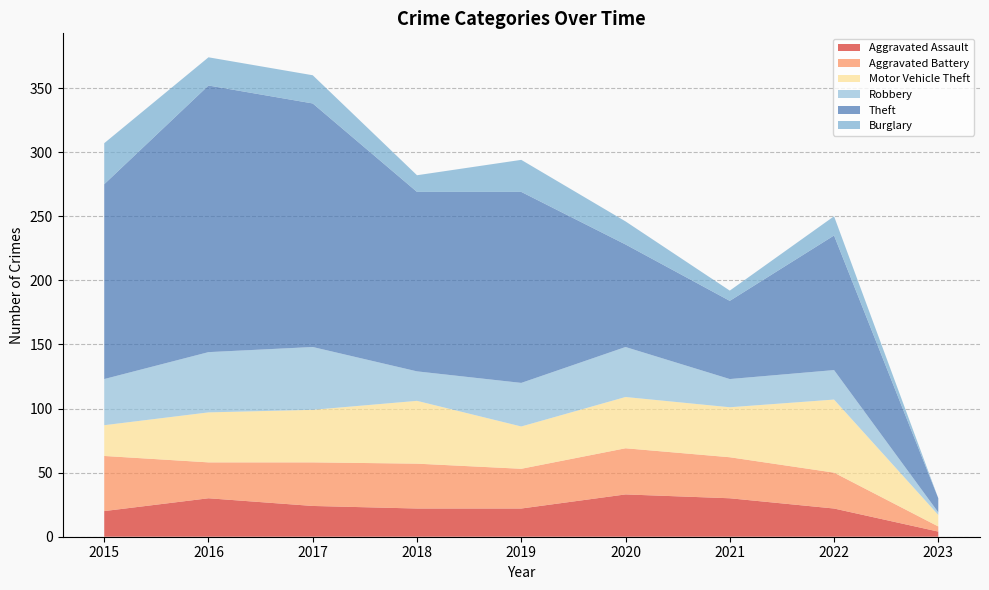

Reading left to right, what are all the values shown in this chart?

Aggravated Assault: 2015=20	2016=30	2017=24	2018=22	2019=22	2020=33	2021=30	2022=22	2023=4
Aggravated Battery: 2015=43	2016=28	2017=34	2018=35	2019=31	2020=36	2021=32	2022=28	2023=4
Motor Vehicle Theft: 2015=24	2016=39	2017=41	2018=49	2019=33	2020=40	2021=39	2022=57	2023=9
Robbery: 2015=36	2016=47	2017=49	2018=23	2019=34	2020=39	2021=22	2022=23	2023=2
Theft: 2015=152	2016=208	2017=190	2018=140	2019=149	2020=80	2021=61	2022=105	2023=11
Burglary: 2015=32	2016=22	2017=22	2018=13	2019=25	2020=18	2021=8	2022=15	2023=0